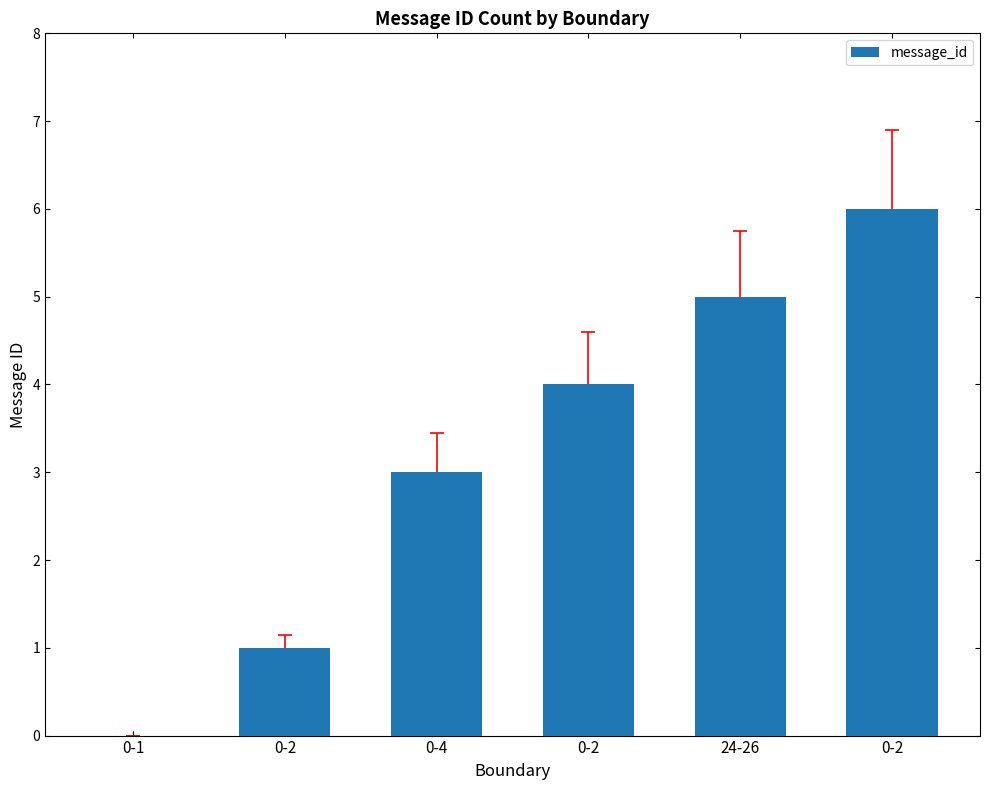

What is the maximum value shown in the chart?

6